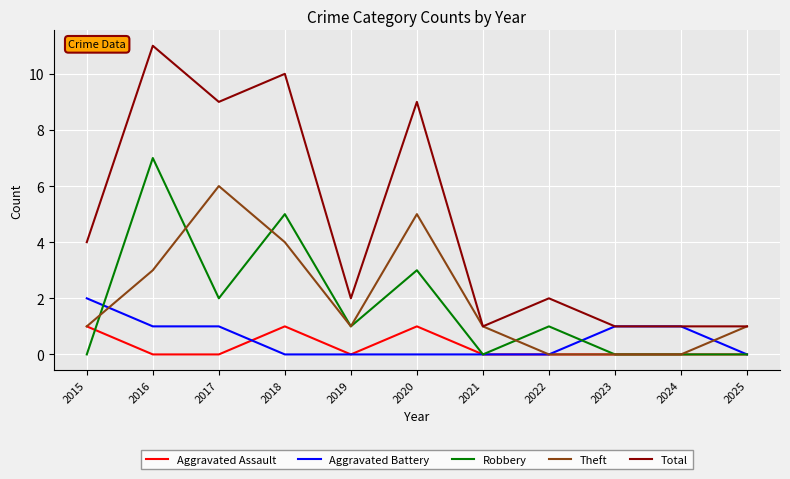

What is the difference between the highest and lowest values at 2018?

10